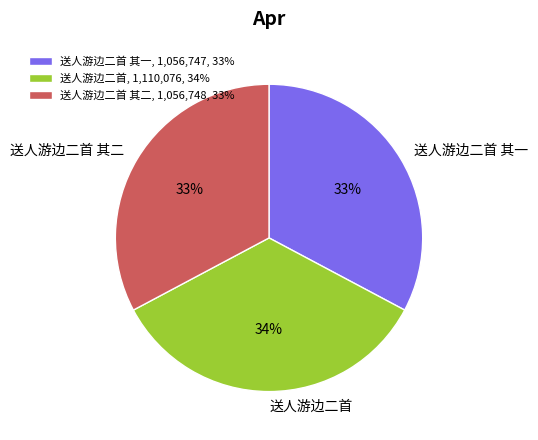

What is the largest slice in the pie chart?

送人游边二首